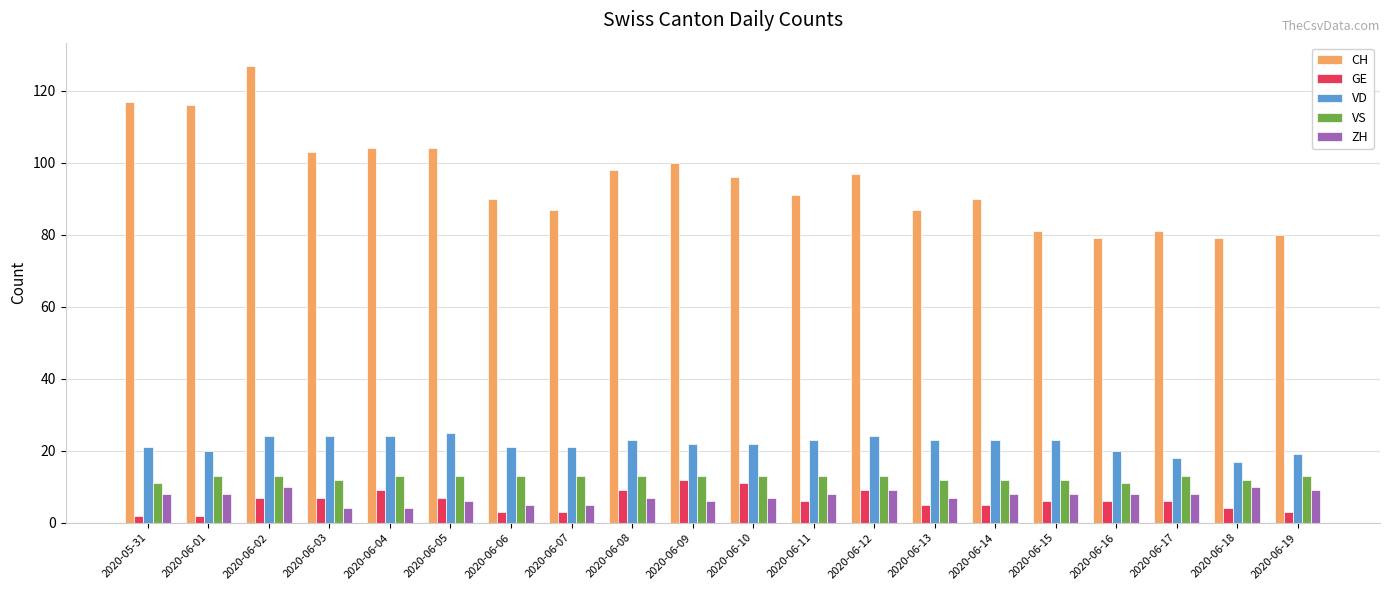

What is the label of the 15th bar from the left?

2020-06-14